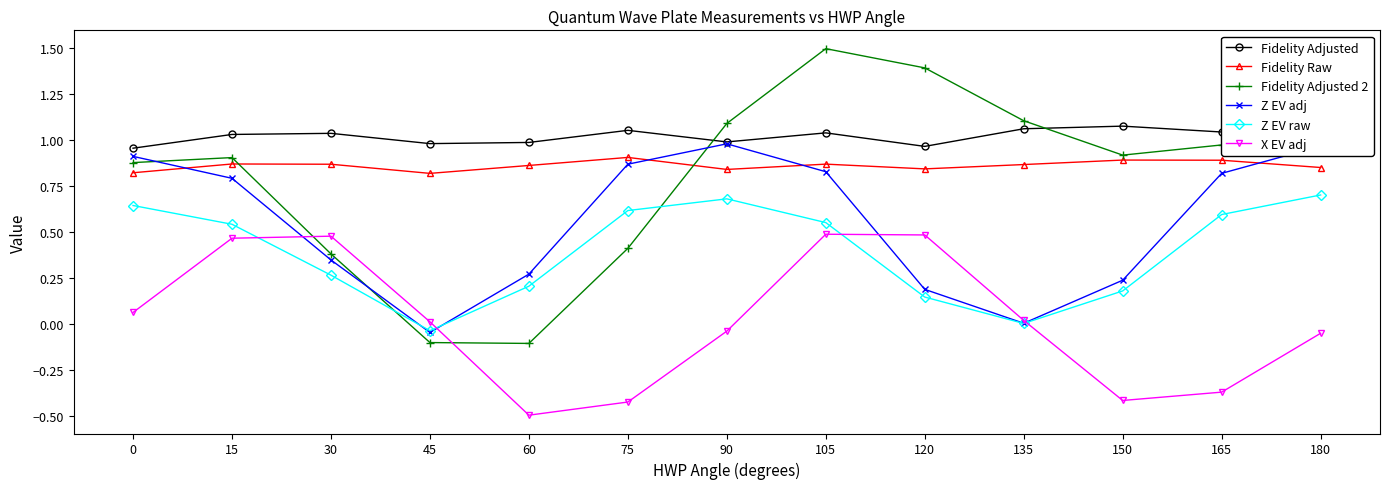

What is the smallest value displayed?

-0.5